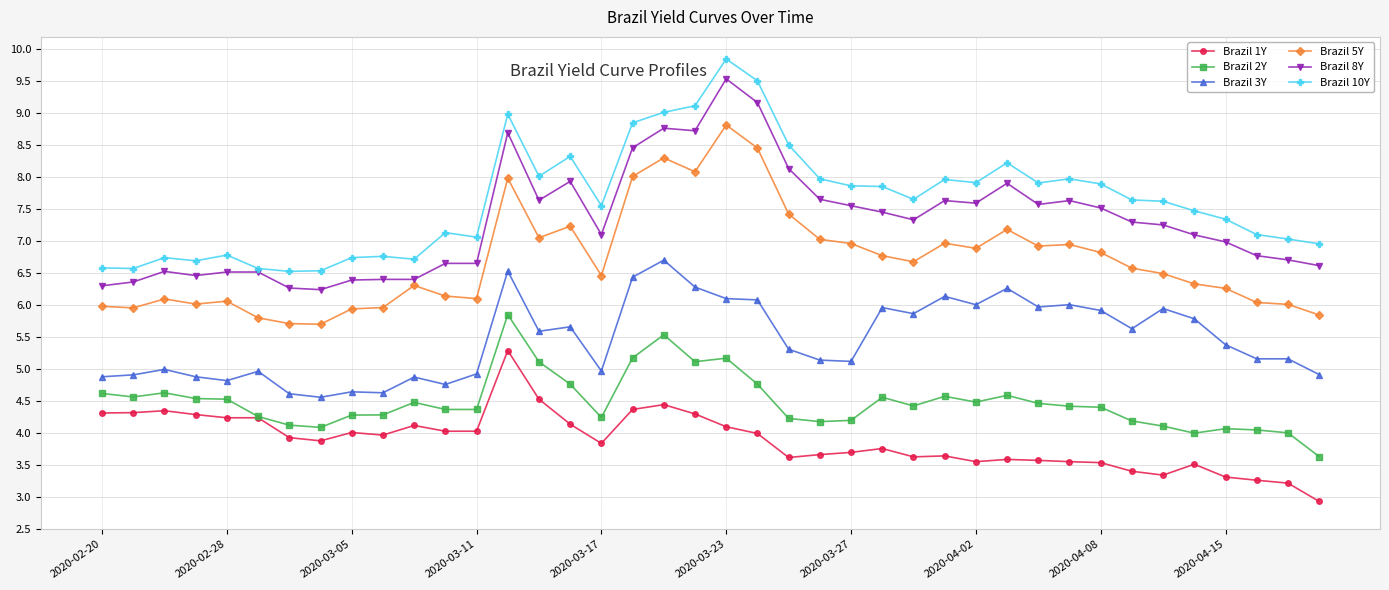

True or false: Brazil 2Y has more than 2 points higher than both neighbors.

True